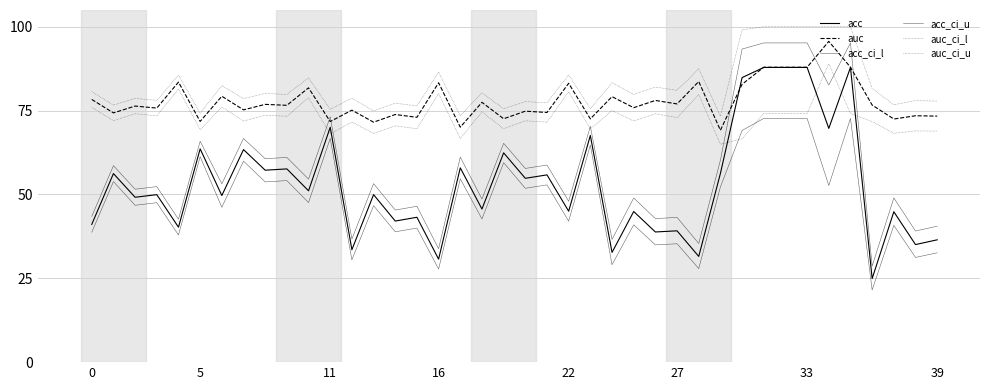

Reading left to right, what are all the values shown in this chart?

acc: 41.1	56.2	49.2	49.9	40.2	63.6	49.7	63.4	57.2	57.6	51.1	70.0	33.5	49.9	42.1	43.2	30.7	57.9	45.6	62.4	54.8	55.8	45.0	67.6	32.7	44.9	38.8	39.2	31.5	56.3	84.8	87.9	87.9	87.9	69.7	87.9	24.9	44.8	35.1	36.5
auc: 78.3	74.3	76.4	75.8	83.5	71.8	79.3	75.2	76.9	76.6	81.8	71.7	75.1	71.6	73.8	73.0	83.3	70.1	77.5	72.6	74.8	74.4	83.1	72.5	79.2	75.9	78.0	77.0	83.7	69.1	82.9	87.9	87.9	87.9	95.7	87.9	76.7	72.5	73.5	73.4
acc_ci_l: 38.7	53.8	46.8	47.5	37.9	61.3	46.2	59.9	53.7	54.1	47.6	66.7	30.5	46.7	38.9	40.0	27.8	54.7	42.7	59.5	51.8	52.9	42.1	64.7	29.0	40.9	35.0	35.3	27.9	52.2	69.1	72.7	72.7	72.7	52.7	72.7	21.5	40.8	31.2	32.6
acc_ci_u: 43.5	58.6	51.6	52.3	42.6	65.9	53.2	66.7	60.7	61.0	54.6	73.1	36.7	53.2	45.3	46.5	33.8	61.1	48.6	65.2	57.8	58.8	48.0	70.3	36.6	48.9	42.8	43.1	35.4	60.2	93.3	95.2	95.2	95.2	82.6	95.2	28.6	49.0	39.1	40.5
auc_ci_l: 76.0	72.0	74.1	73.4	81.4	69.3	76.1	71.9	73.6	73.3	78.8	68.1	71.6	68.2	70.5	69.6	80.1	66.7	74.6	69.6	72.0	71.6	80.6	69.5	75.0	71.9	74.0	72.9	79.8	64.9	66.6	74.1	74.1	74.1	89.0	74.1	71.7	68.2	68.9	68.9
auc_ci_u: 80.6	76.6	78.6	78.1	85.6	74.2	82.4	78.6	80.1	79.8	84.8	75.4	78.7	74.9	77.2	76.4	86.5	73.4	80.3	75.5	77.7	77.3	85.7	75.6	83.3	79.8	82.0	81.0	87.5	73.3	99.1	100.0	100.0	100.0	100.0	100.0	81.6	76.8	78.0	77.8